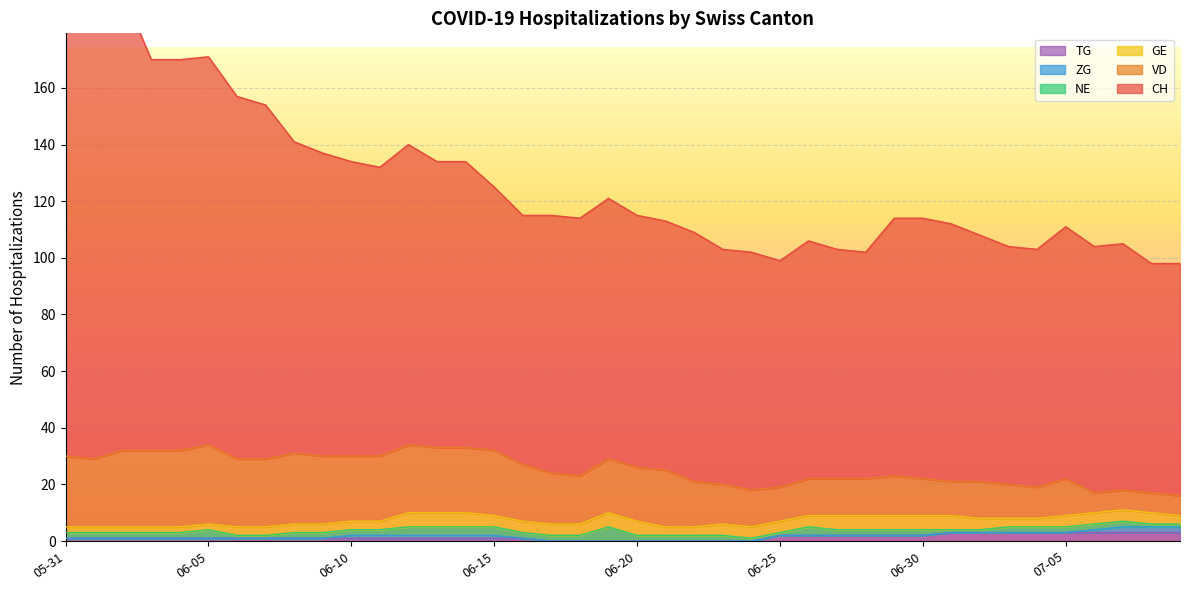

Reading right to left, what are all the values shown in this chart?

CH: 2020-07-09=82	2020-07-08=81	2020-07-07=87	2020-07-06=87	2020-07-05=89	2020-07-04=84	2020-07-03=84	2020-07-02=87	2020-07-01=91	2020-06-30=92	2020-06-29=91	2020-06-28=80	2020-06-27=81	2020-06-26=84	2020-06-25=80	2020-06-24=84	2020-06-23=83	2020-06-22=88	2020-06-21=88	2020-06-20=89	2020-06-19=92	2020-06-18=91	2020-06-17=91	2020-06-16=88	2020-06-15=93	2020-06-14=101	2020-06-13=101	2020-06-12=106	2020-06-11=102	2020-06-10=104	2020-06-09=107	2020-06-08=110	2020-06-07=125	2020-06-06=128	2020-06-05=137	2020-06-04=138	2020-06-03=138	2020-06-02=162	2020-06-01=163	2020-05-31=166
VD: 2020-07-09=7	2020-07-08=7	2020-07-07=7	2020-07-06=7	2020-07-05=13	2020-07-04=11	2020-07-03=12	2020-07-02=13	2020-07-01=12	2020-06-30=13	2020-06-29=14	2020-06-28=13	2020-06-27=13	2020-06-26=13	2020-06-25=12	2020-06-24=13	2020-06-23=14	2020-06-22=16	2020-06-21=20	2020-06-20=19	2020-06-19=19	2020-06-18=17	2020-06-17=18	2020-06-16=20	2020-06-15=23	2020-06-14=23	2020-06-13=23	2020-06-12=24	2020-06-11=23	2020-06-10=23	2020-06-09=24	2020-06-08=25	2020-06-07=24	2020-06-06=24	2020-06-05=28	2020-06-04=27	2020-06-03=27	2020-06-02=27	2020-06-01=24	2020-05-31=25
GE: 2020-07-09=3	2020-07-08=4	2020-07-07=4	2020-07-06=4	2020-07-05=4	2020-07-04=3	2020-07-03=3	2020-07-02=4	2020-07-01=5	2020-06-30=5	2020-06-29=5	2020-06-28=5	2020-06-27=5	2020-06-26=4	2020-06-25=4	2020-06-24=4	2020-06-23=4	2020-06-22=3	2020-06-21=3	2020-06-20=5	2020-06-19=5	2020-06-18=4	2020-06-17=4	2020-06-16=4	2020-06-15=4	2020-06-14=5	2020-06-13=5	2020-06-12=5	2020-06-11=3	2020-06-10=3	2020-06-09=3	2020-06-08=3	2020-06-07=3	2020-06-06=3	2020-06-05=2	2020-06-04=2	2020-06-03=2	2020-06-02=2	2020-06-01=2	2020-05-31=2
NE: 2020-07-09=1	2020-07-08=1	2020-07-07=2	2020-07-06=2	2020-07-05=2	2020-07-04=2	2020-07-03=2	2020-07-02=1	2020-07-01=1	2020-06-30=2	2020-06-29=2	2020-06-28=2	2020-06-27=2	2020-06-26=3	2020-06-25=1	2020-06-24=1	2020-06-23=2	2020-06-22=2	2020-06-21=2	2020-06-20=2	2020-06-19=5	2020-06-18=2	2020-06-17=2	2020-06-16=2	2020-06-15=3	2020-06-14=3	2020-06-13=3	2020-06-12=3	2020-06-11=2	2020-06-10=2	2020-06-09=2	2020-06-08=2	2020-06-07=1	2020-06-06=1	2020-06-05=3	2020-06-04=2	2020-06-03=2	2020-06-02=2	2020-06-01=2	2020-05-31=2
ZG: 2020-07-09=2	2020-07-08=2	2020-07-07=2	2020-07-06=1	2020-07-05=0	2020-07-04=0	2020-07-03=0	2020-07-02=0	2020-07-01=0	2020-06-30=0	2020-06-29=0	2020-06-28=0	2020-06-27=0	2020-06-26=0	2020-06-25=0	2020-06-24=0	2020-06-23=0	2020-06-22=0	2020-06-21=0	2020-06-20=0	2020-06-19=0	2020-06-18=0	2020-06-17=0	2020-06-16=0	2020-06-15=1	2020-06-14=1	2020-06-13=1	2020-06-12=1	2020-06-11=1	2020-06-10=1	2020-06-09=0	2020-06-08=0	2020-06-07=0	2020-06-06=0	2020-06-05=0	2020-06-04=0	2020-06-03=0	2020-06-02=0	2020-06-01=0	2020-05-31=0
TG: 2020-07-09=3	2020-07-08=3	2020-07-07=3	2020-07-06=3	2020-07-05=3	2020-07-04=3	2020-07-03=3	2020-07-02=3	2020-07-01=3	2020-06-30=2	2020-06-29=2	2020-06-28=2	2020-06-27=2	2020-06-26=2	2020-06-25=2	2020-06-24=0	2020-06-23=0	2020-06-22=0	2020-06-21=0	2020-06-20=0	2020-06-19=0	2020-06-18=0	2020-06-17=0	2020-06-16=1	2020-06-15=1	2020-06-14=1	2020-06-13=1	2020-06-12=1	2020-06-11=1	2020-06-10=1	2020-06-09=1	2020-06-08=1	2020-06-07=1	2020-06-06=1	2020-06-05=1	2020-06-04=1	2020-06-03=1	2020-06-02=1	2020-06-01=1	2020-05-31=1